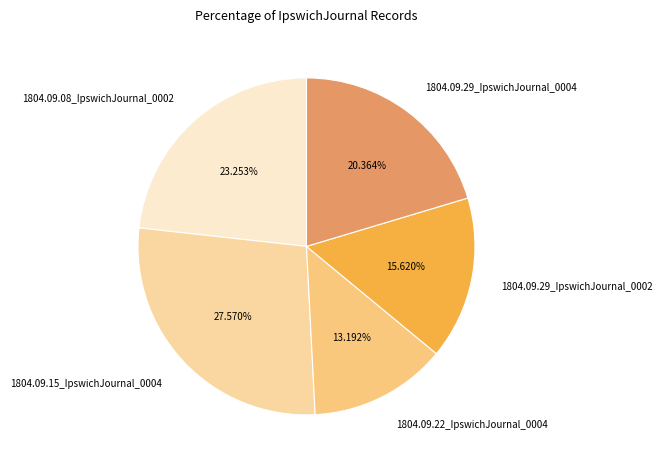

Do 1804.09.22_IpswichJournal_0004 and 1804.09.29_IpswichJournal_0002 together represent more than half of the pie?

No